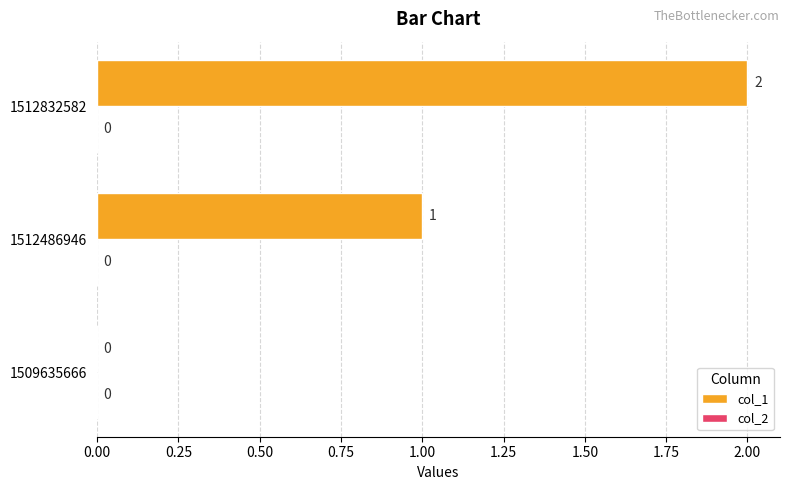

True or false: the data shows 1 at 1509635666.

False